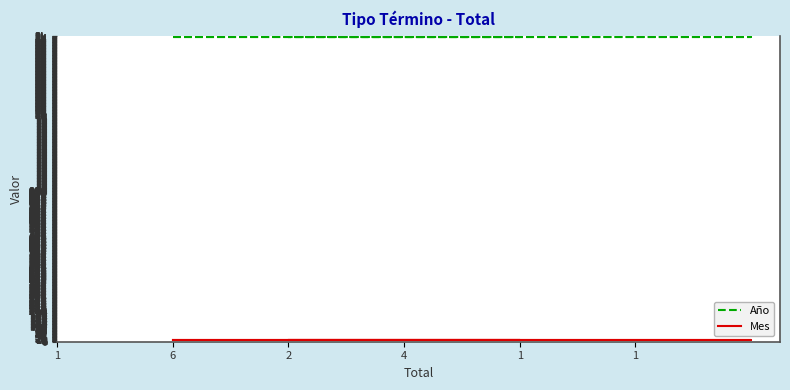

Which series has the widest spread of values?

Año